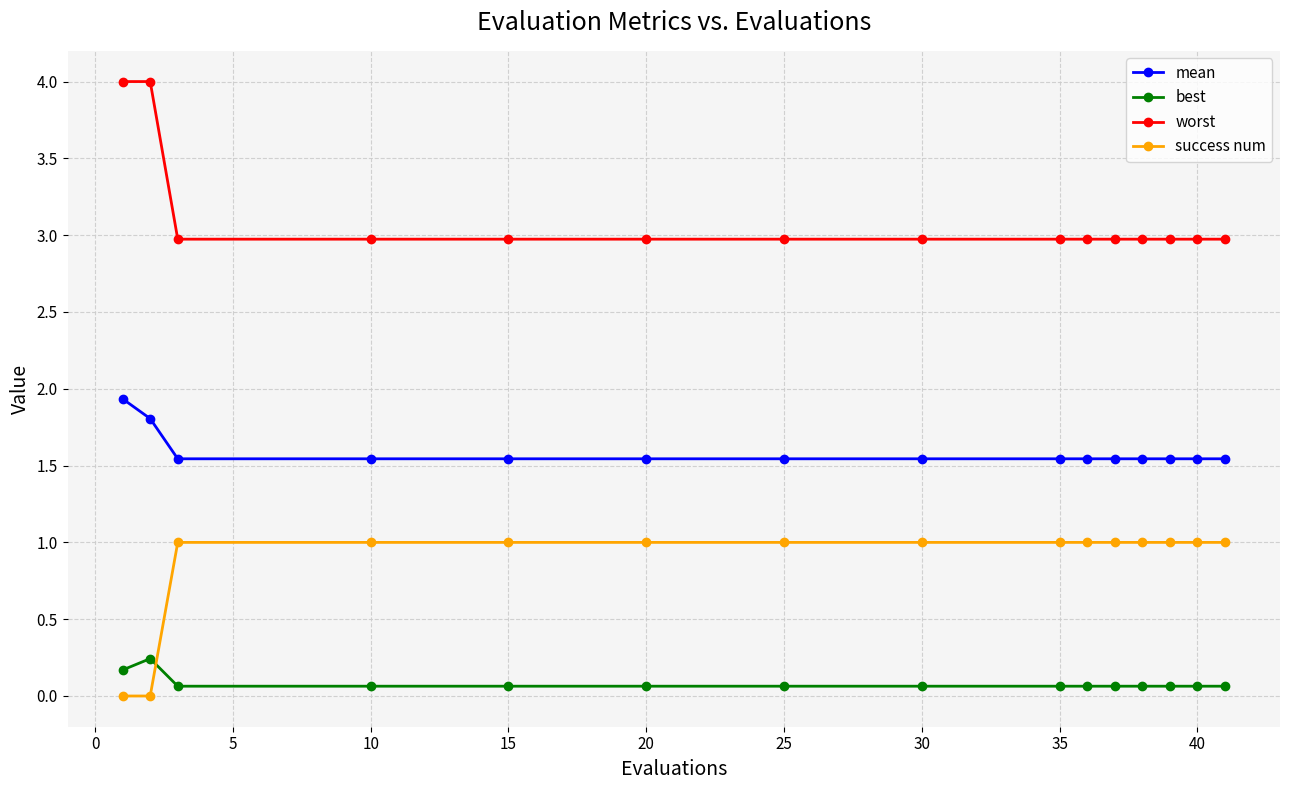

Which series has the largest total across all categories?

worst